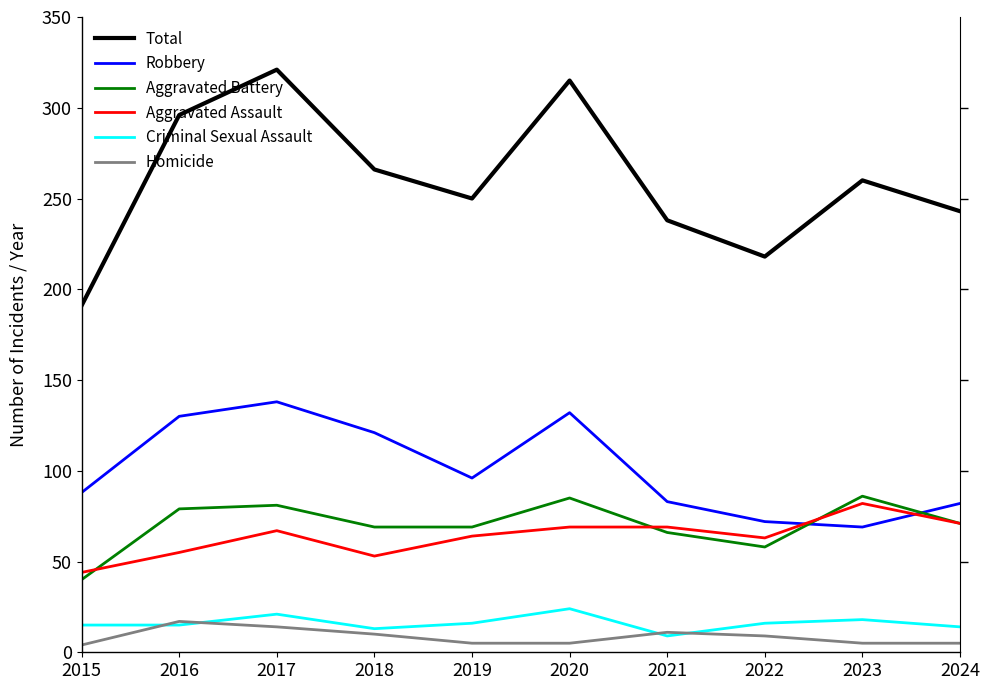

The Robbery series shows 191 at 2016. True or false?

False